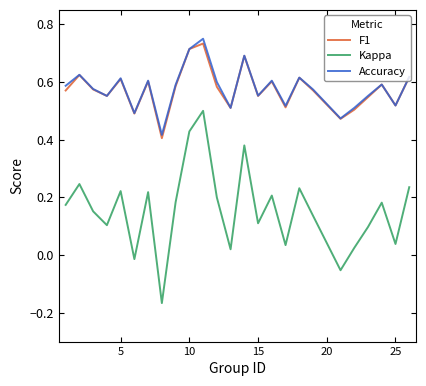

True or false: F1 and Kappa cross at least once.

False